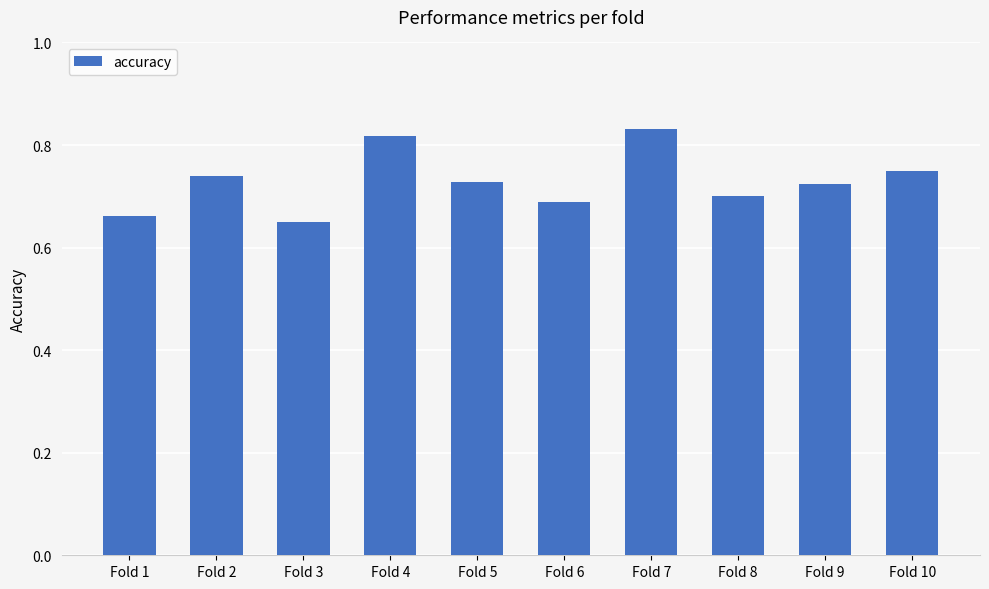

Count the values in the range 0 to 1.

10